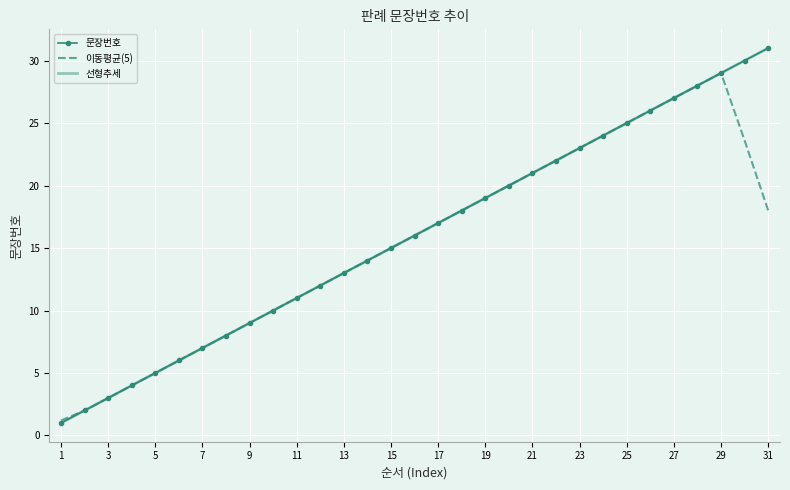

True or false: 문장번호 has more than 2 points higher than both neighbors.

False